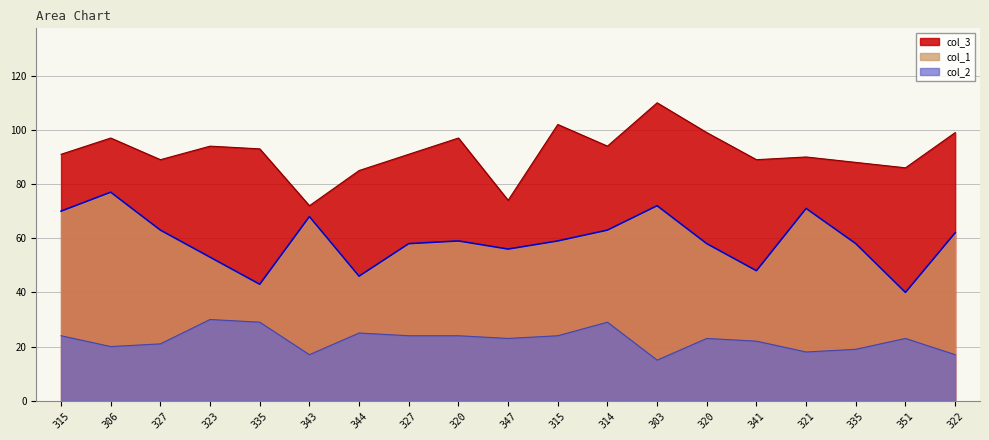

True or false: col_1 and col_2 cross at least once.

False